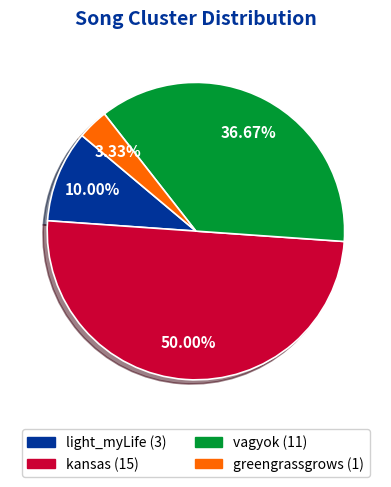

To the nearest percent, what is the difference between the largest and smallest slice percentages?

47%